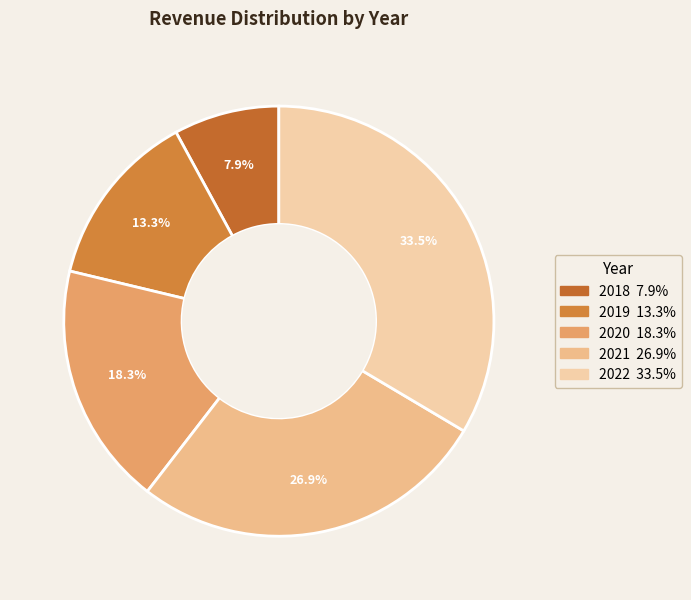

True or false: 2018 accounts for 8% of the total.

True